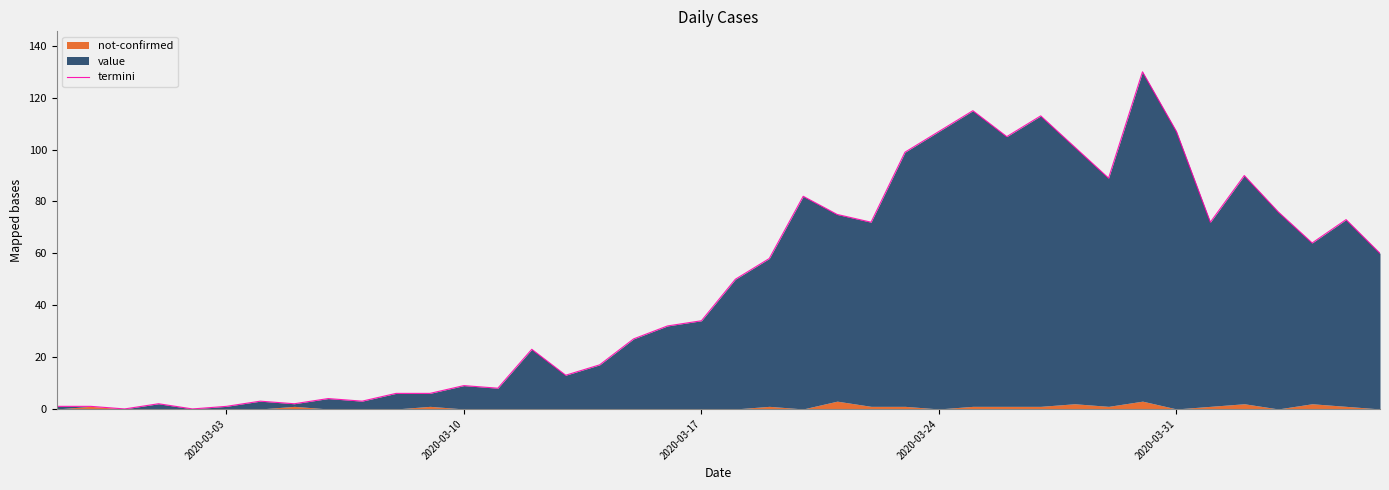

How many positive values are there?

38